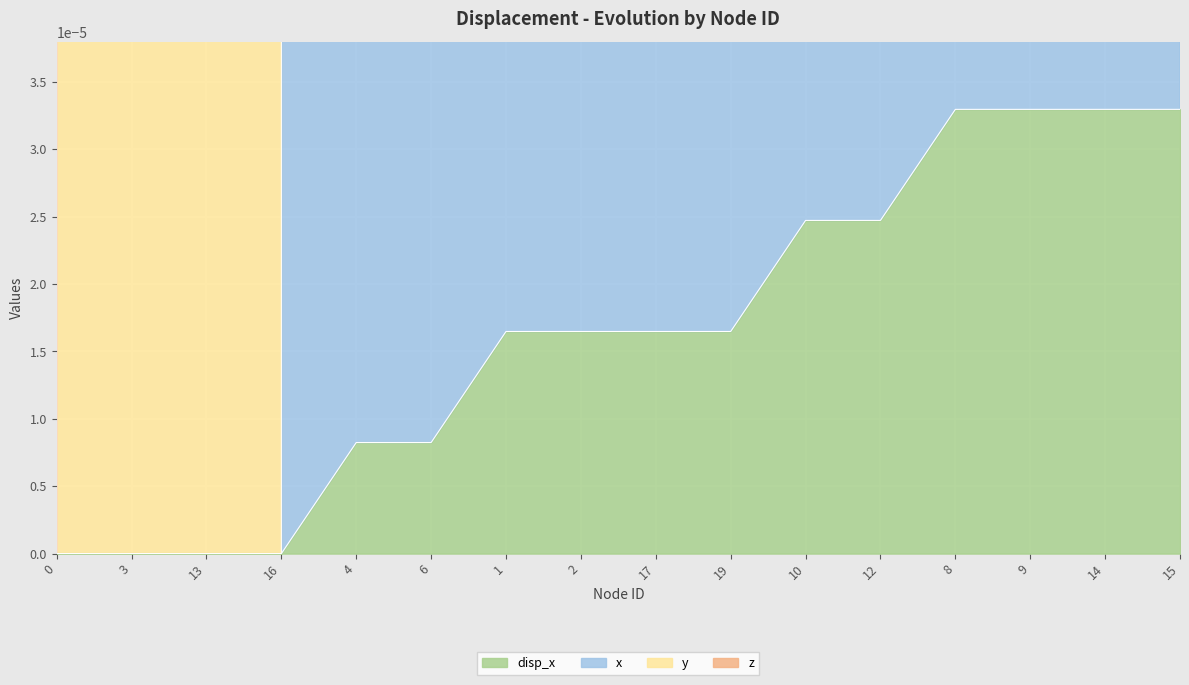

What position from the right is 13?

14